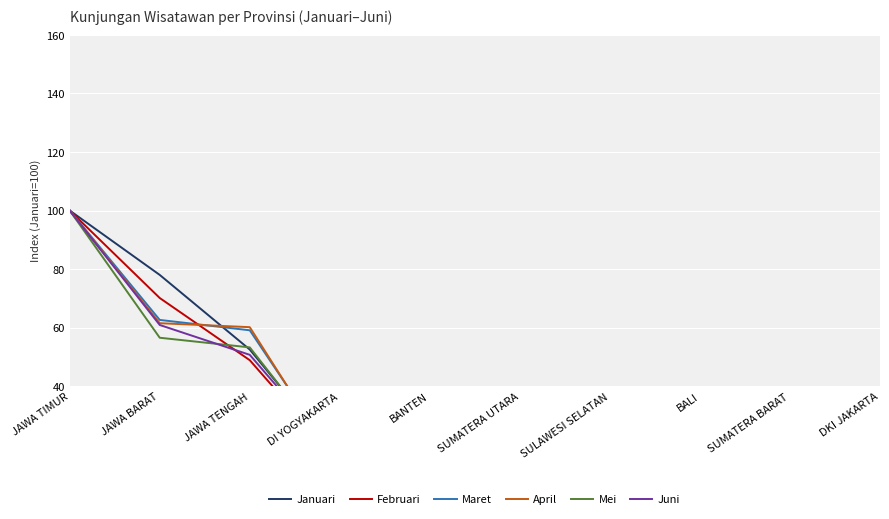

Rank the series at SUMATERA UTARA from lowest to highest value.

Maret, Februari, Mei, Juni, April, Januari